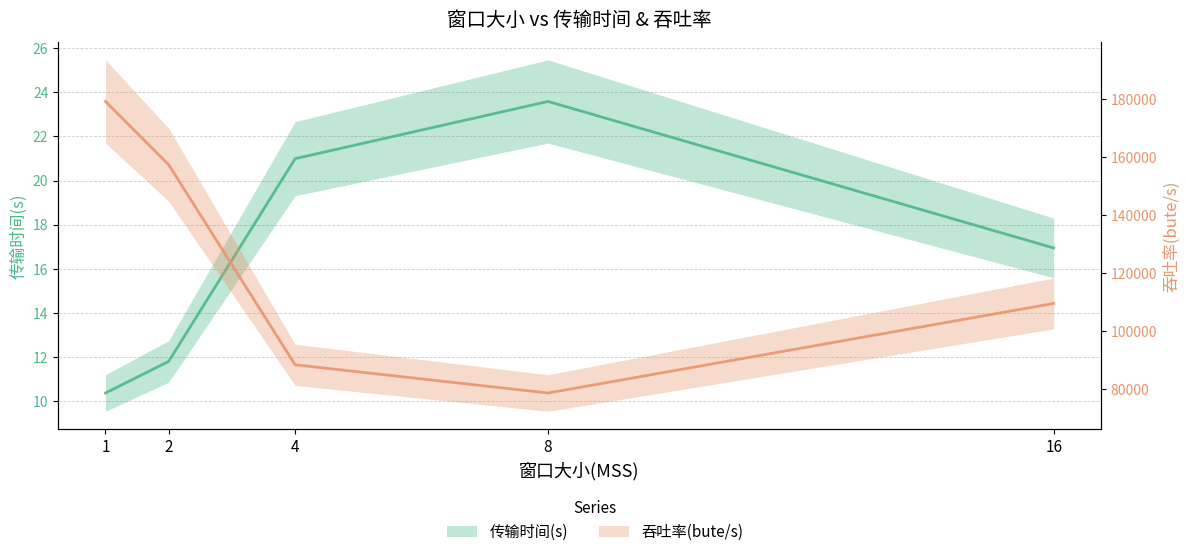

The 吞吐率(bute/s) series shows 179299.0 at 1. True or false?

True